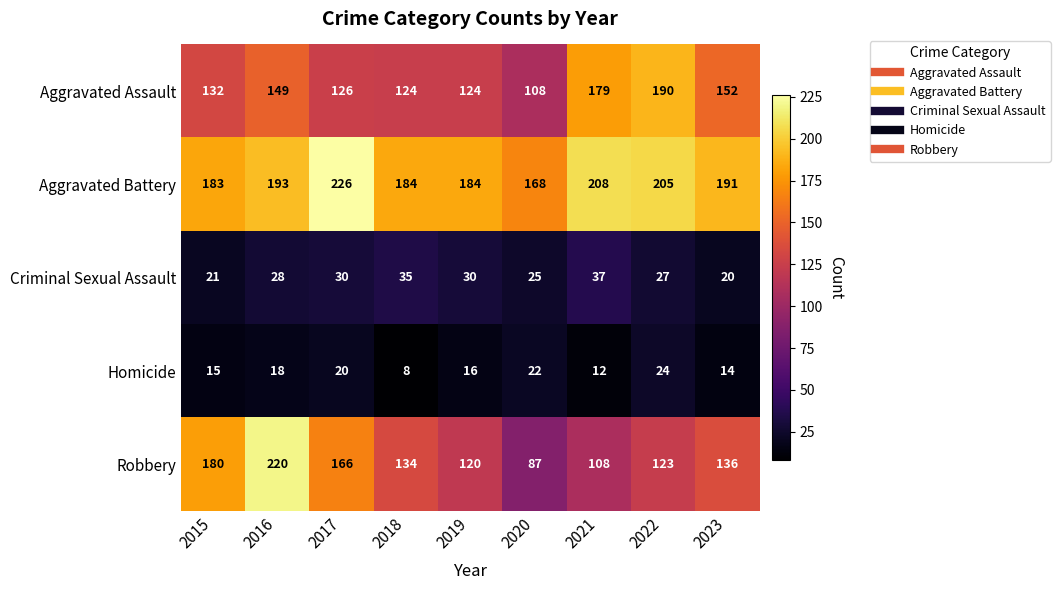

Which series has the widest spread of values?

Robbery